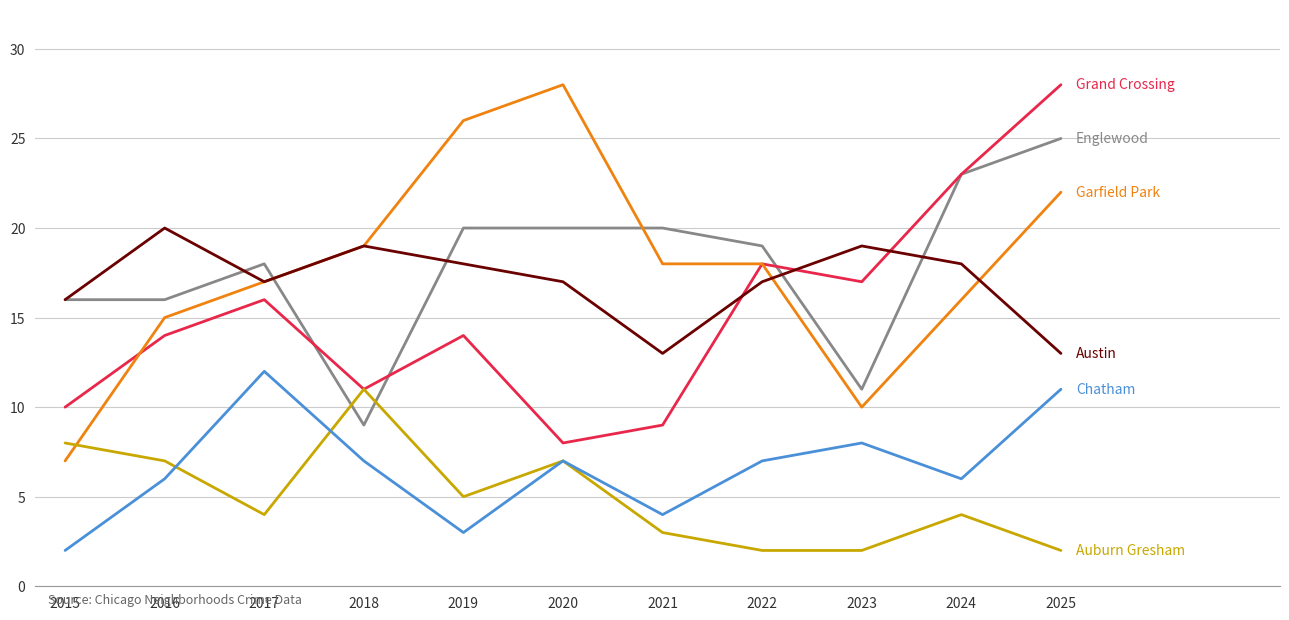

At which category is the sum across all series the highest?

2025